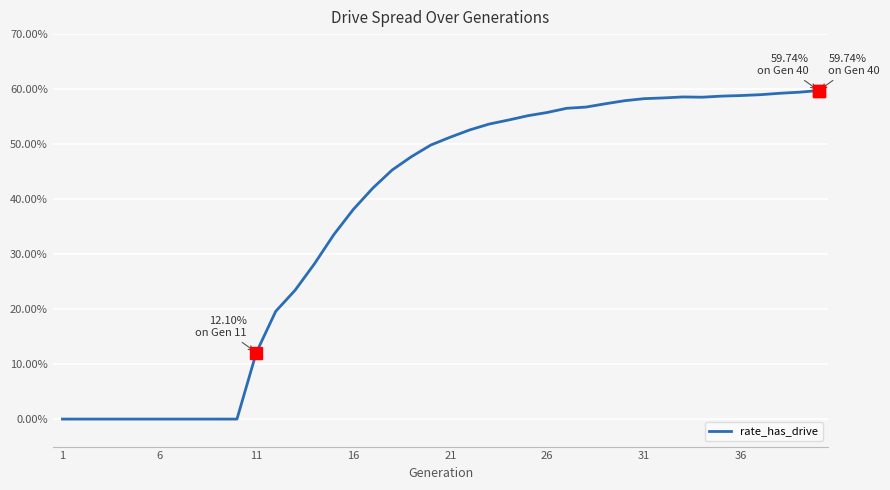

Does the chart display data point markers on the line(s)?

No